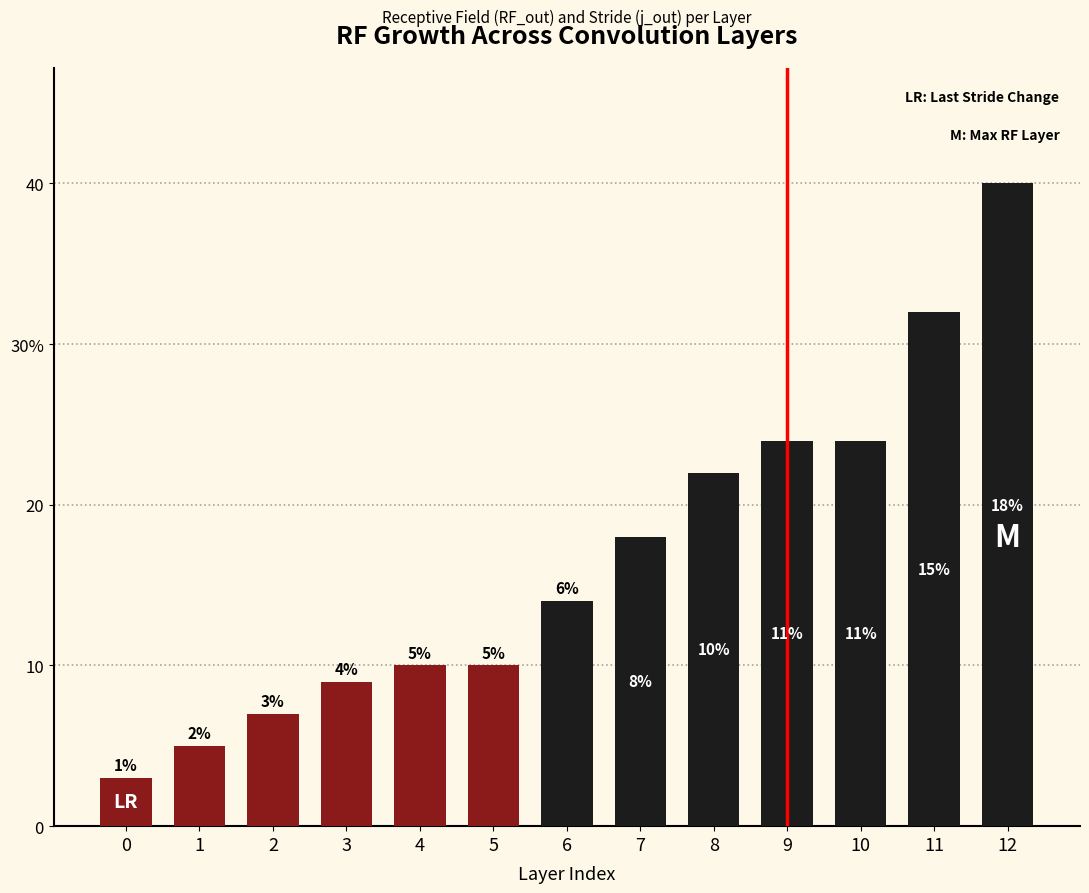

What is the value of the 11th bar from the left?

24